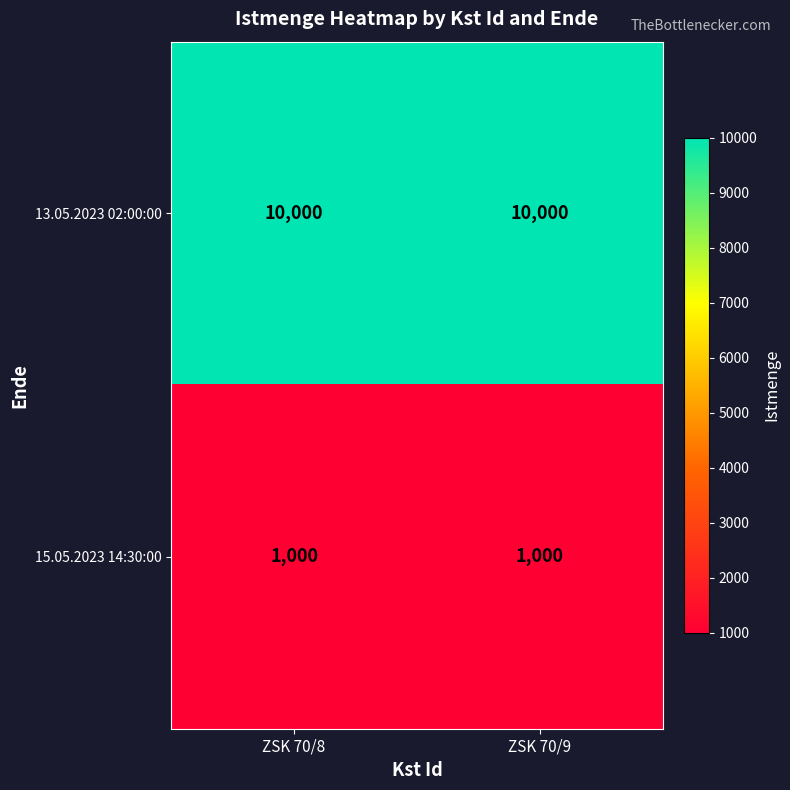

Is it true that 13.05.2023 02:00:00 equals 6746 at ZSK 70/9?

False